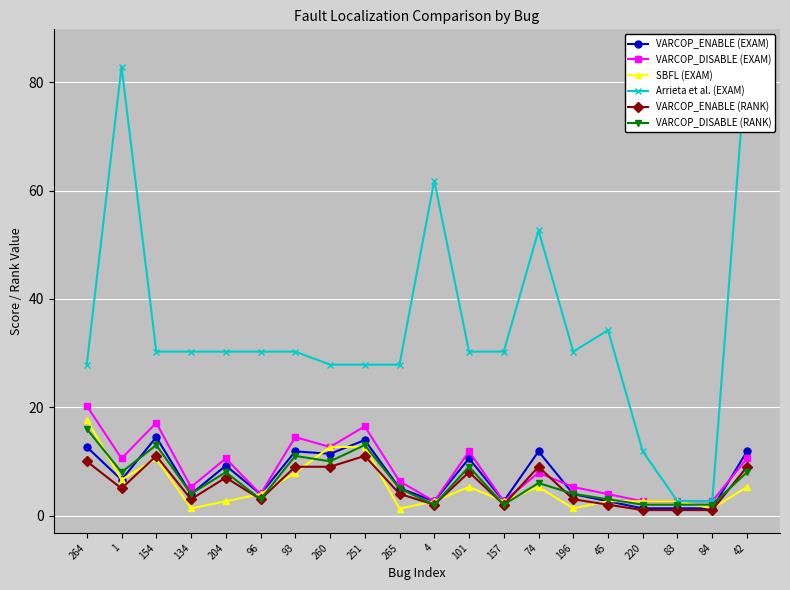

What is the difference between the highest and lowest values at 157?

28.3